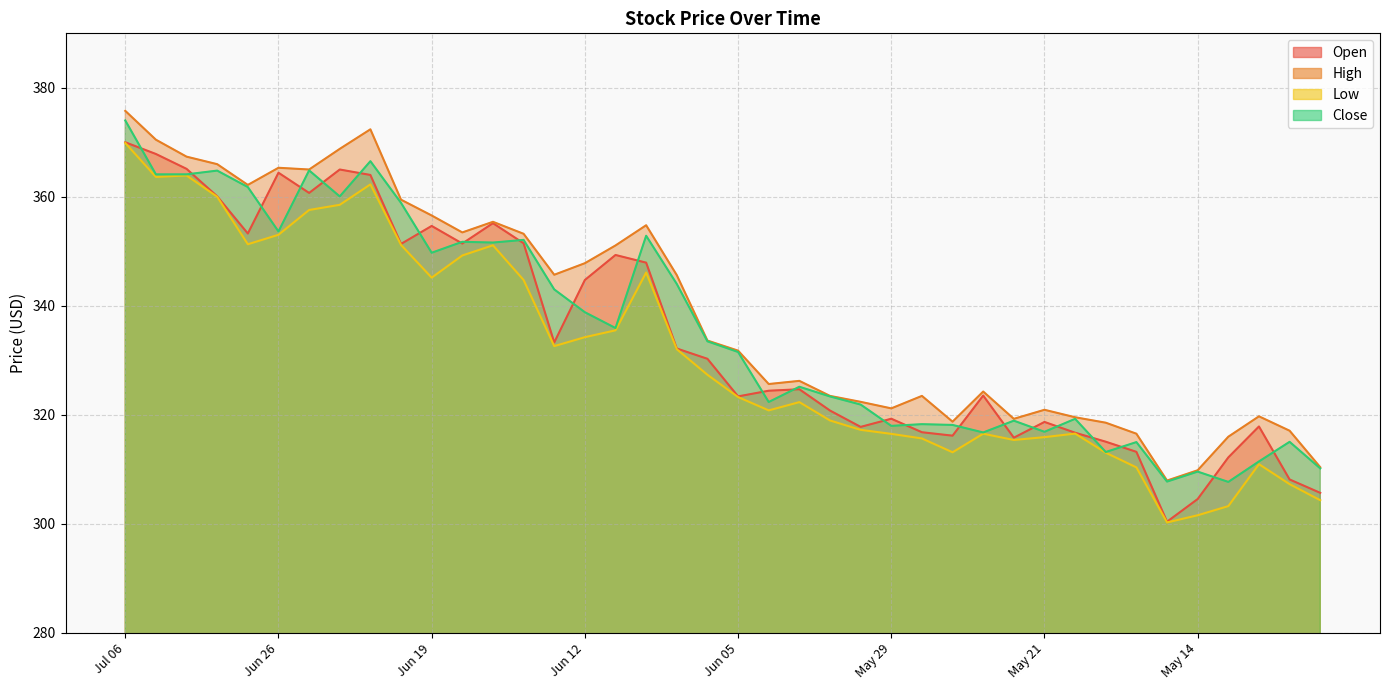

True or false: Low and Open intersect in this chart.

False